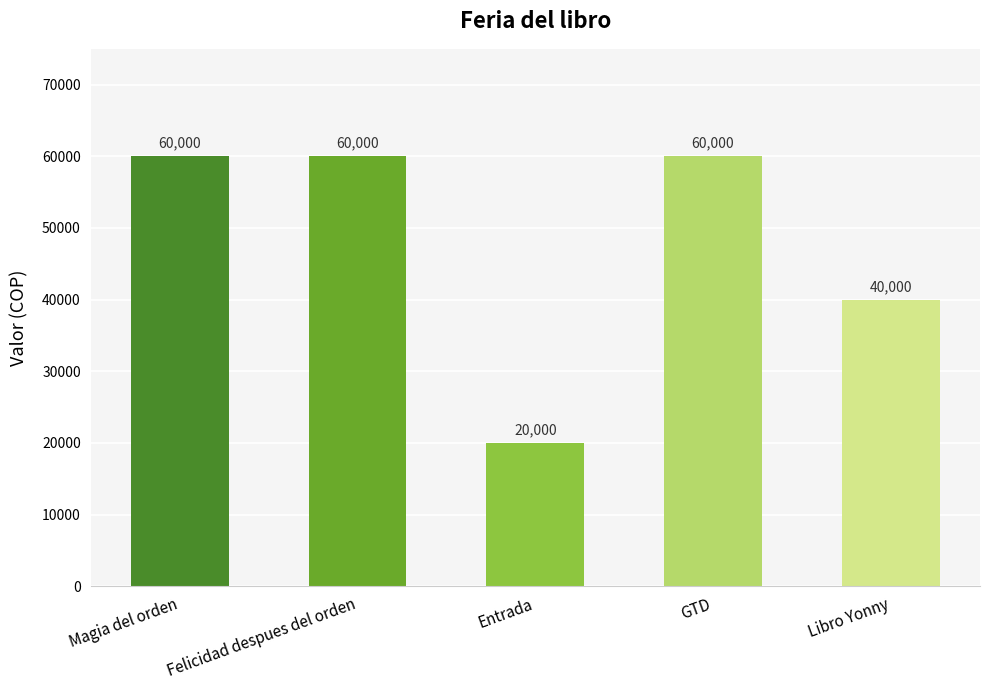

Count the values in the range 40000 to 60000.

4